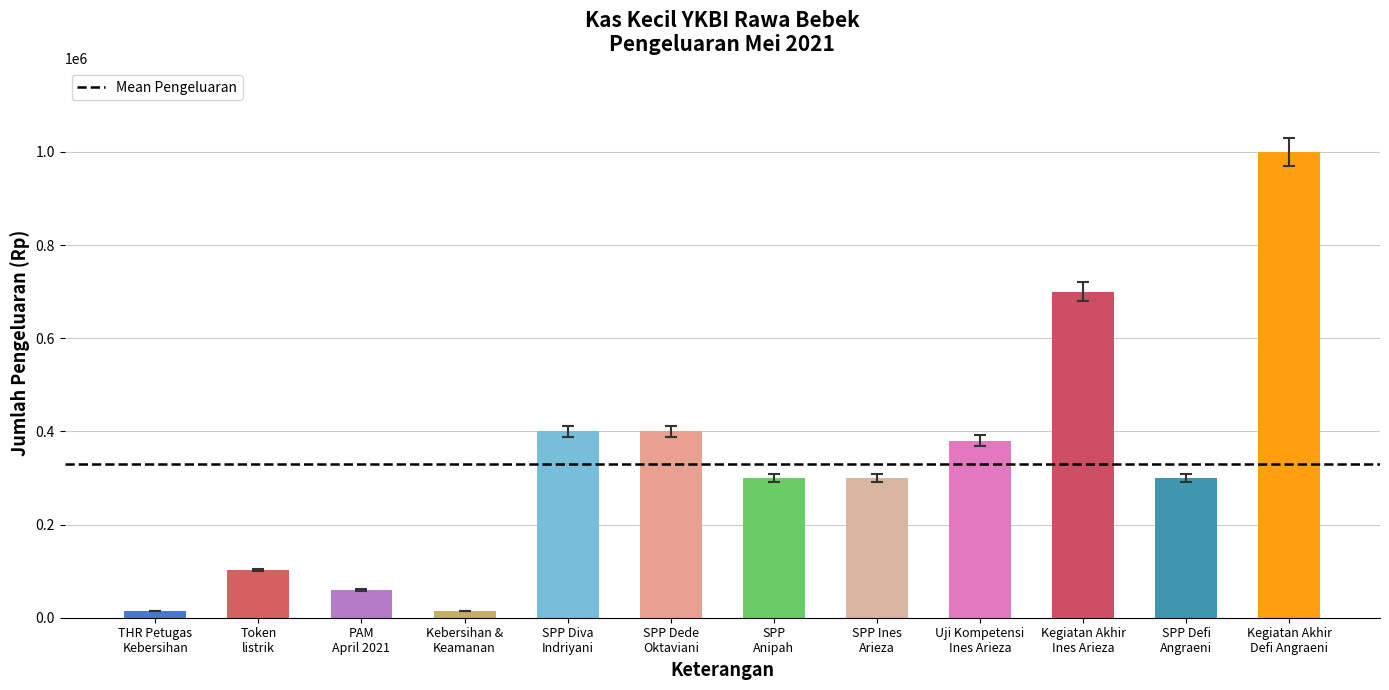

What is the difference between the second highest and minimum values?

685000